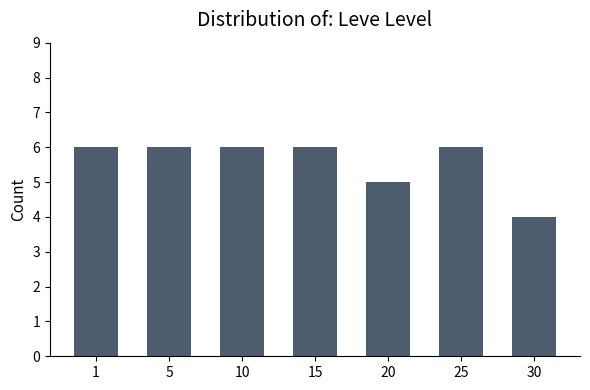

What is the maximum value shown in the chart?

6